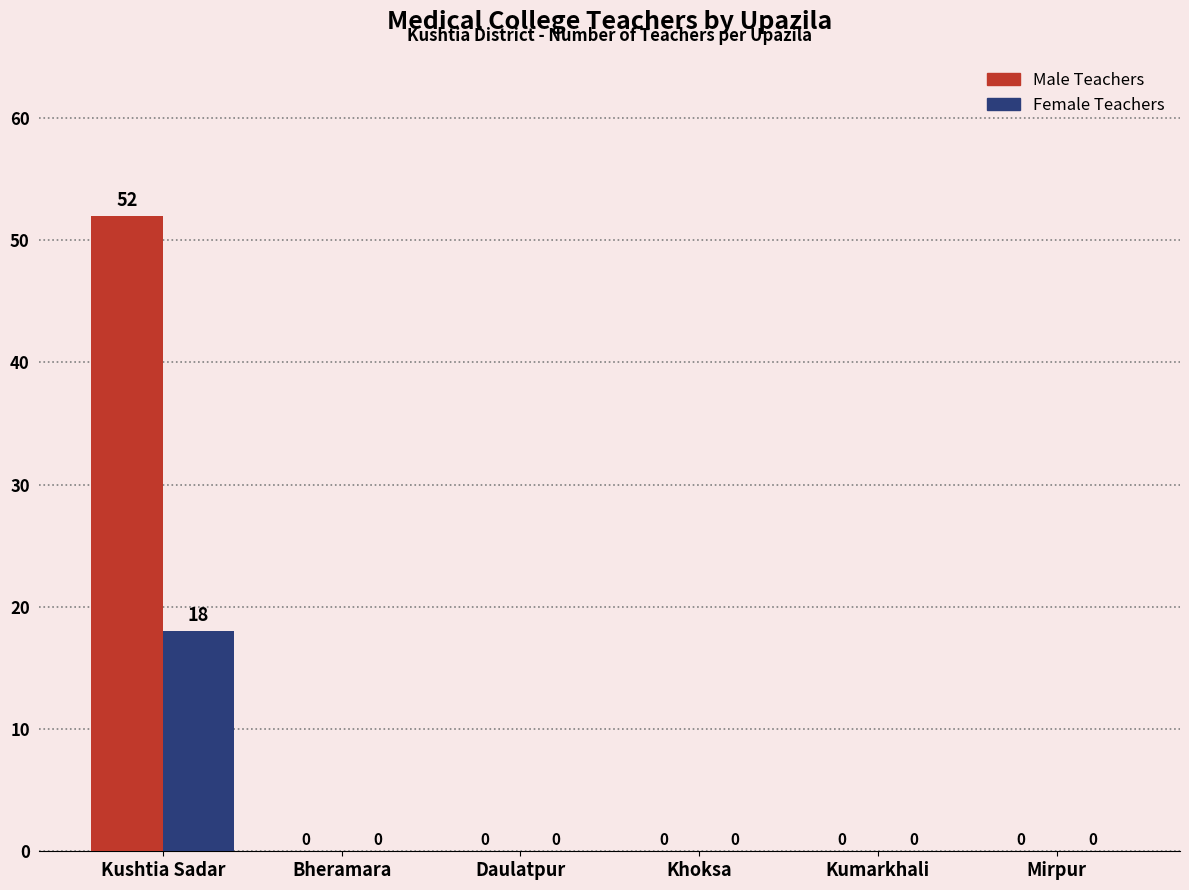

What is the sum of the Male Teachers values at Kushtia Sadar and Bheramara?

52